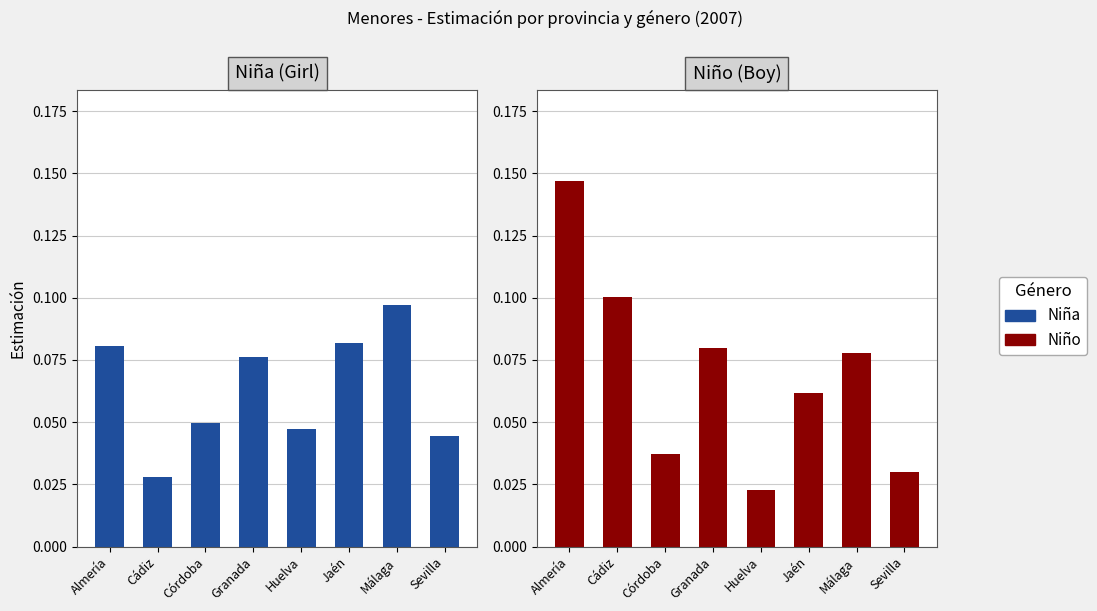

At which category does the chart reach its peak across all series?

Almería